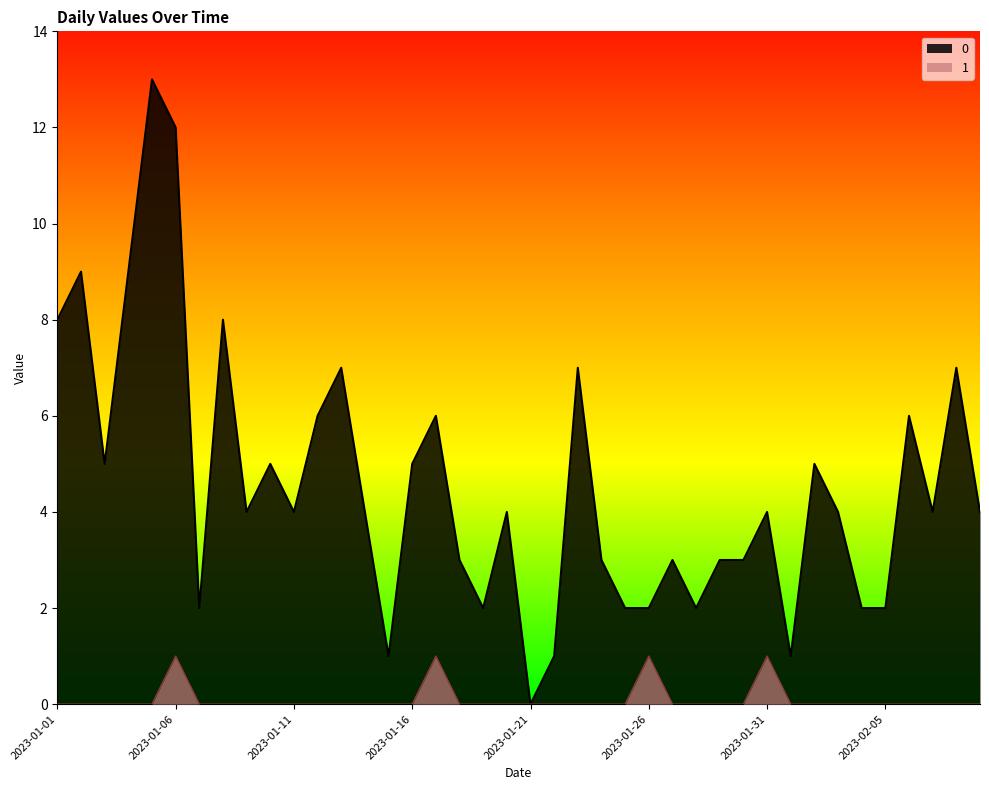

How many positive values does the 0 series have?

39